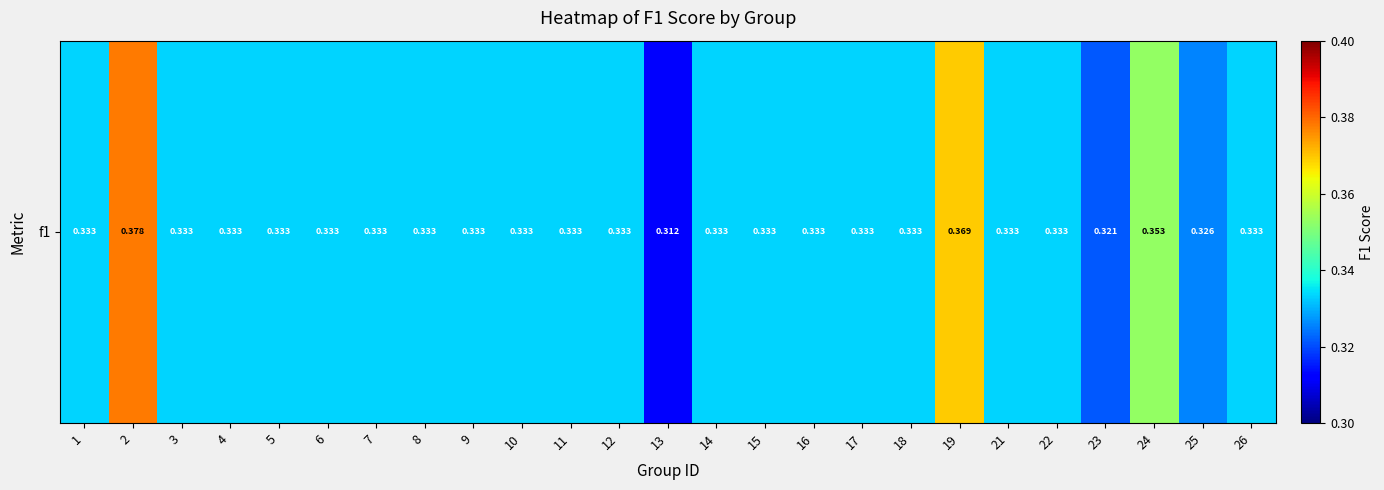

Count the number of data series in this chart.

1